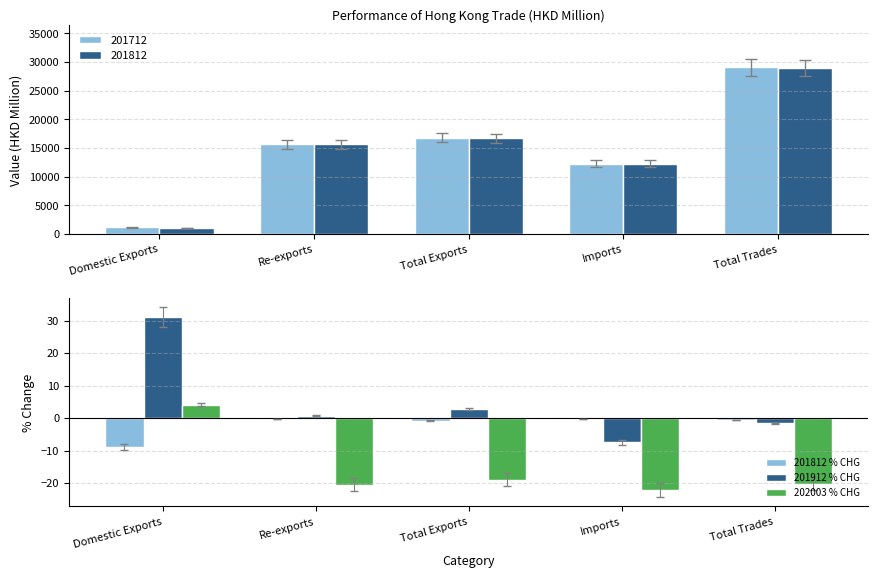

Read the 201812 % CHG value at Re-exports.

-0.2